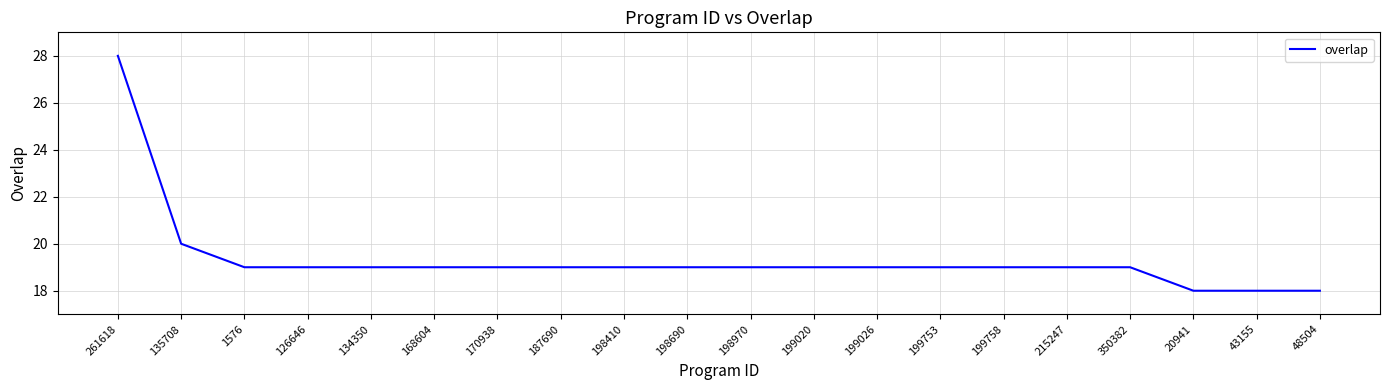

Reading left to right, transcribe all the data shown in this chart.

28	20	19	19	19	19	19	19	19	19	19	19	19	19	19	19	19	18	18	18